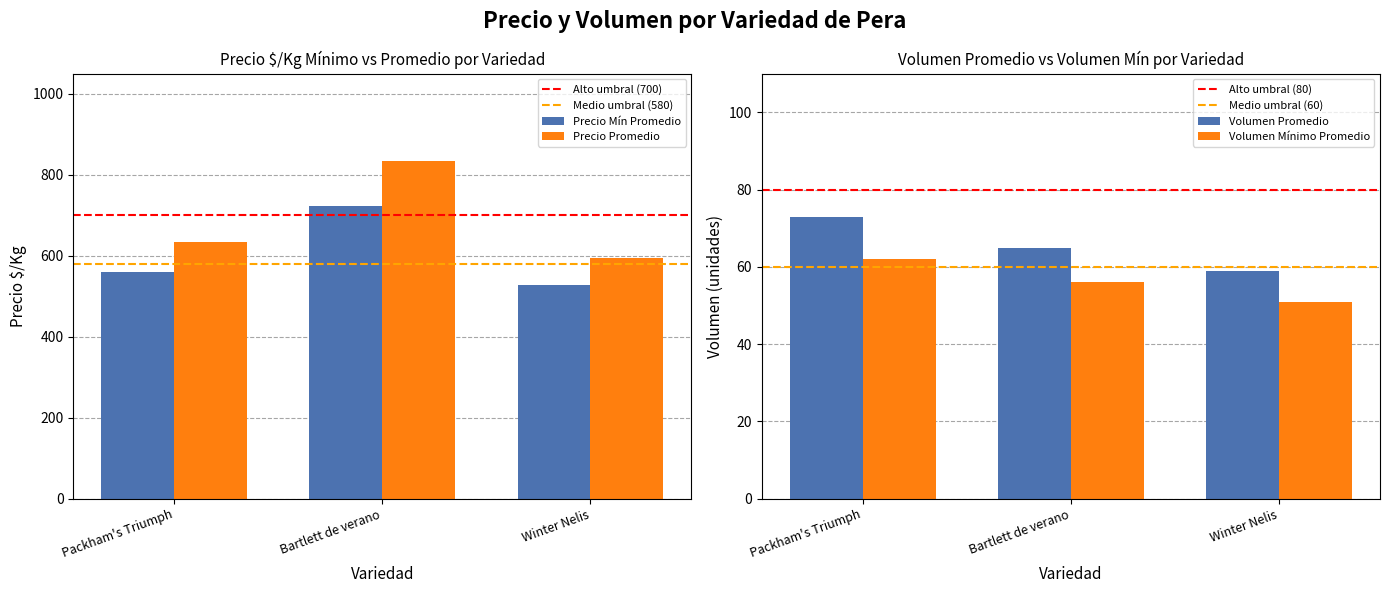

Which has a higher value, 37 or 3?

37